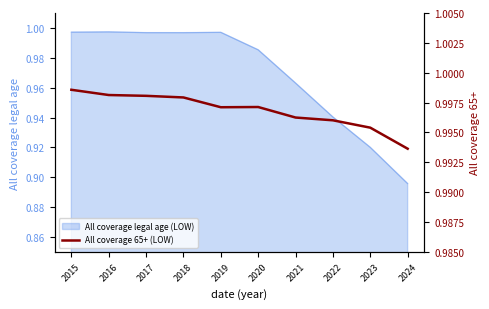

List the labels in order of value, smallest first.

2024, 2023, 2022, 2021, 2019, 2020, 2018, 2017, 2016, 2015